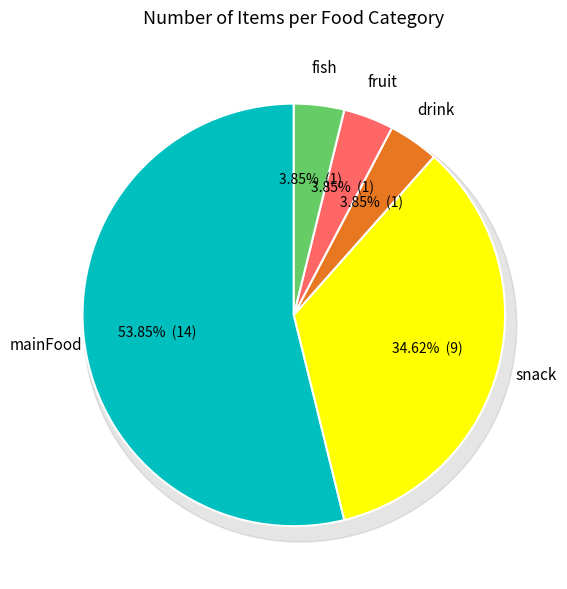

Which category has the biggest portion of the pie?

mainFood